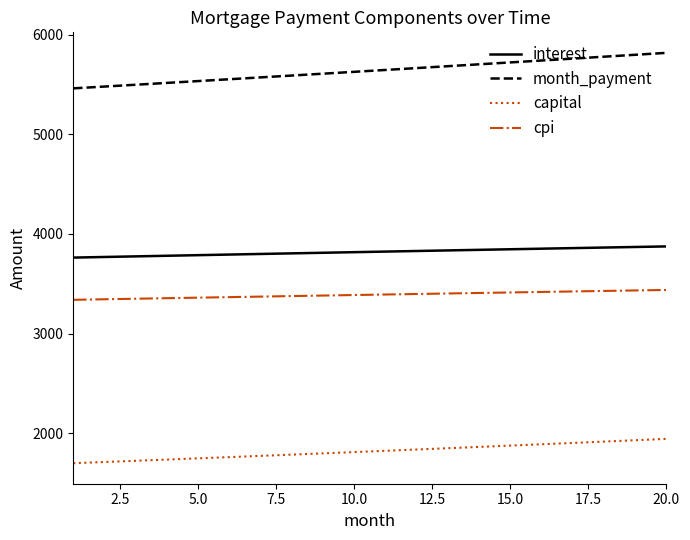

List the series in order of their peak value, lowest first.

capital, cpi, interest, month_payment